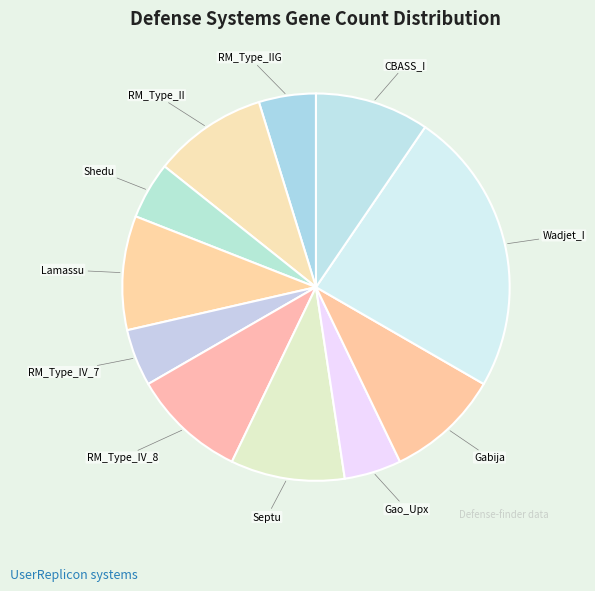

Approximately how many times larger is the value at Lamassu compared to RM_Type_IIG?

2.0